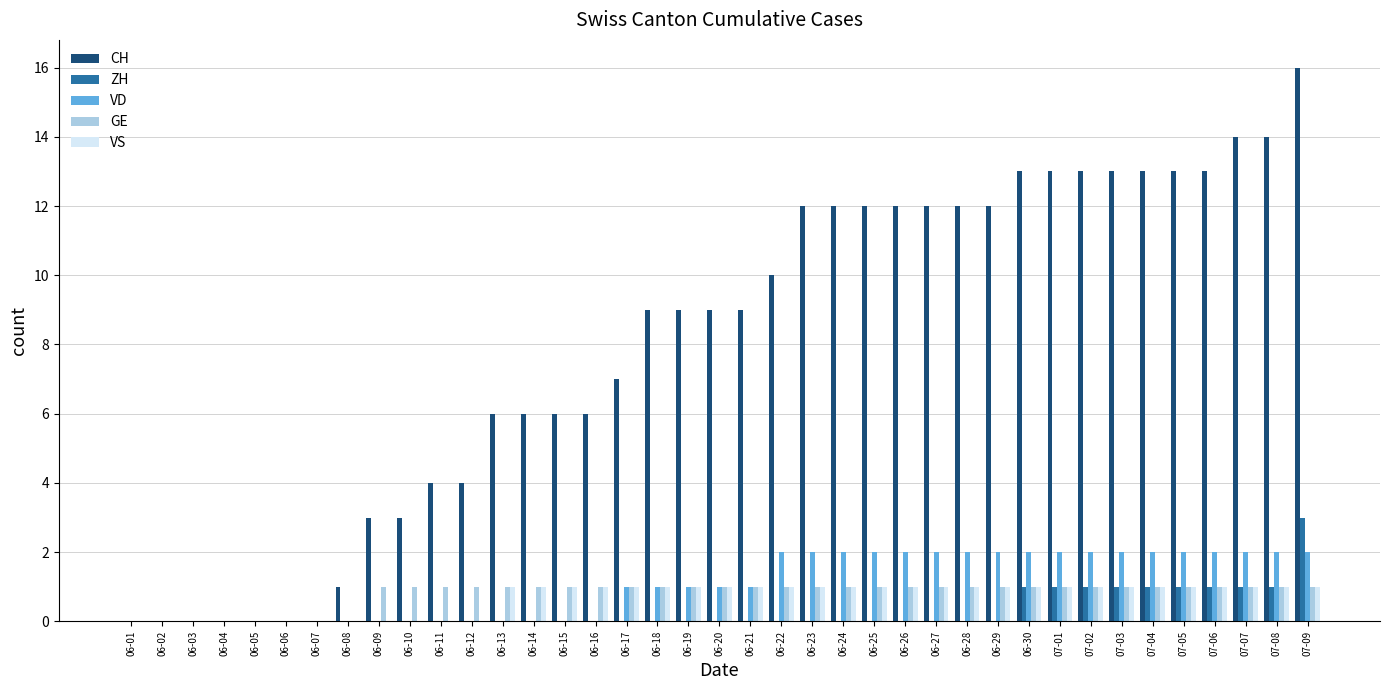

The VS series shows 1 at 06-18. True or false?

True